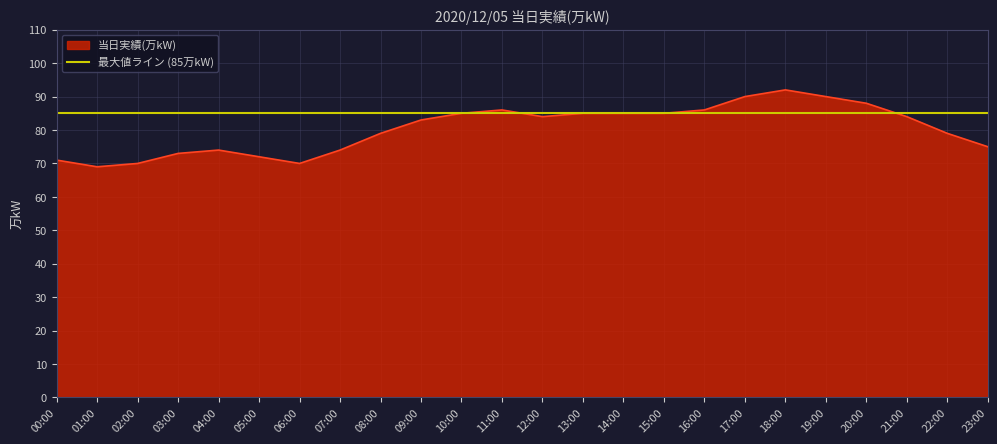

What is the difference between the values at 02:00 and 05:00?

2